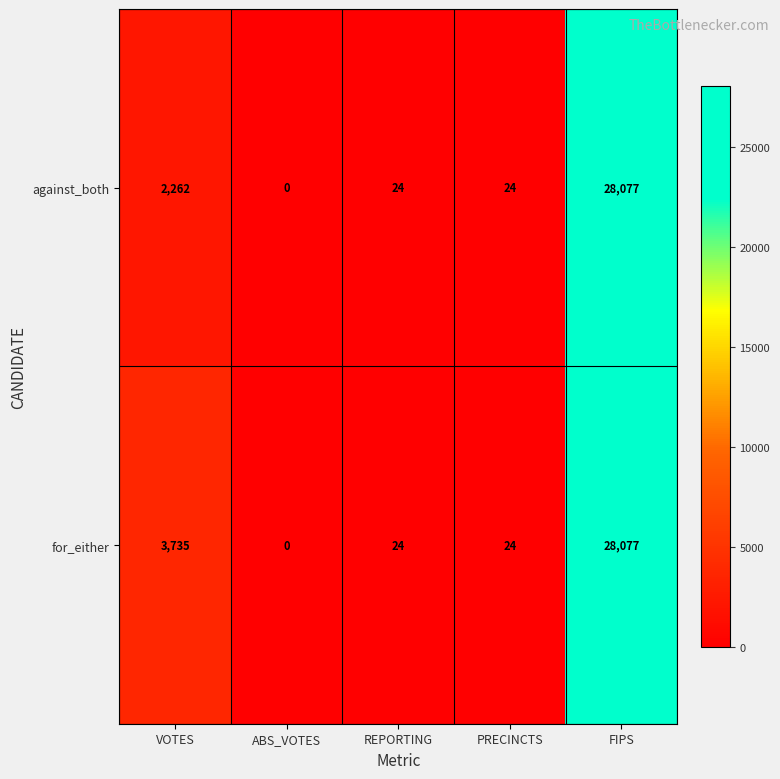

Which series has the largest total across all categories?

for_either